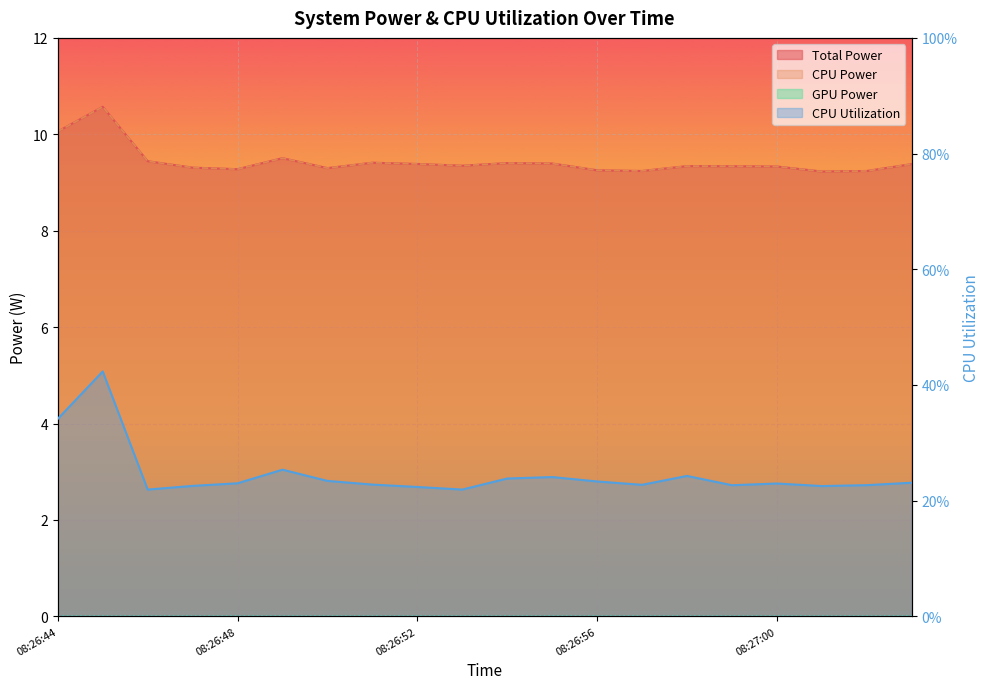

Is it true that Total Power equals 14.3 at 08:26:50?

False